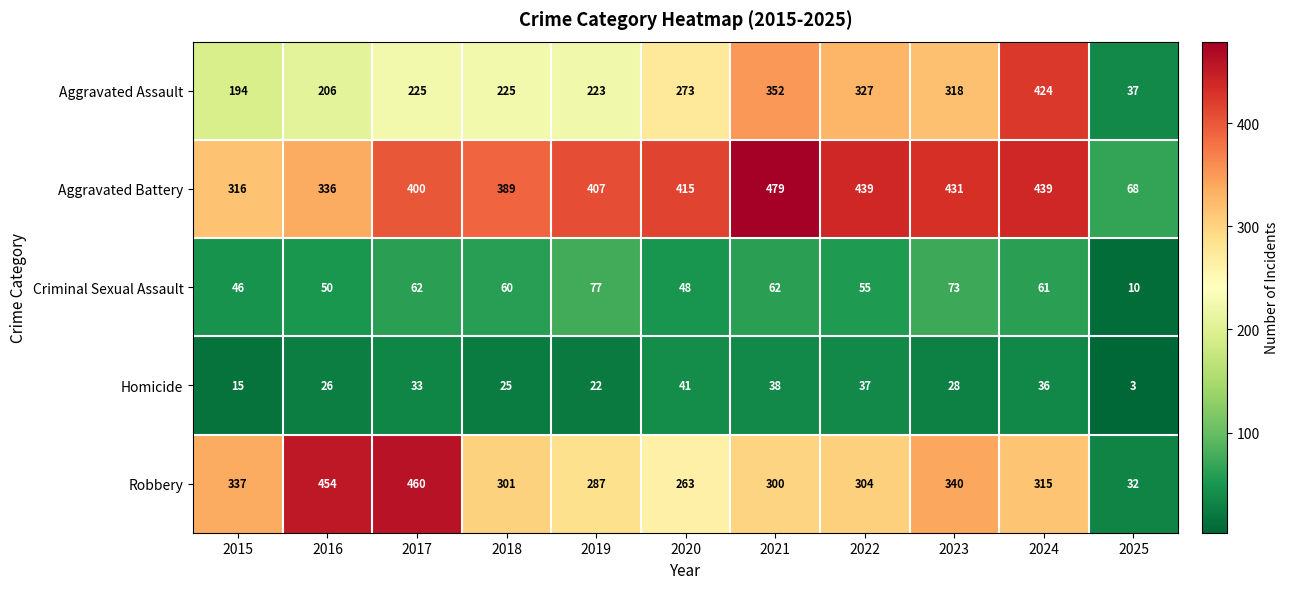

Which series has the largest total across all categories?

Aggravated Battery